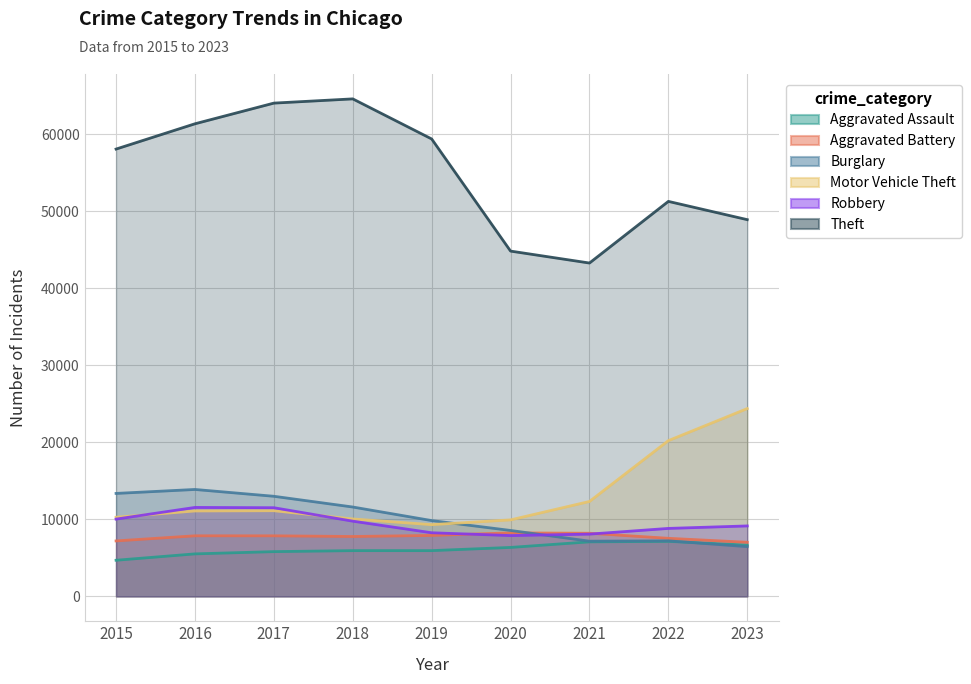

What is the difference between the maximum and minimum values in the Robbery series?

3654.5